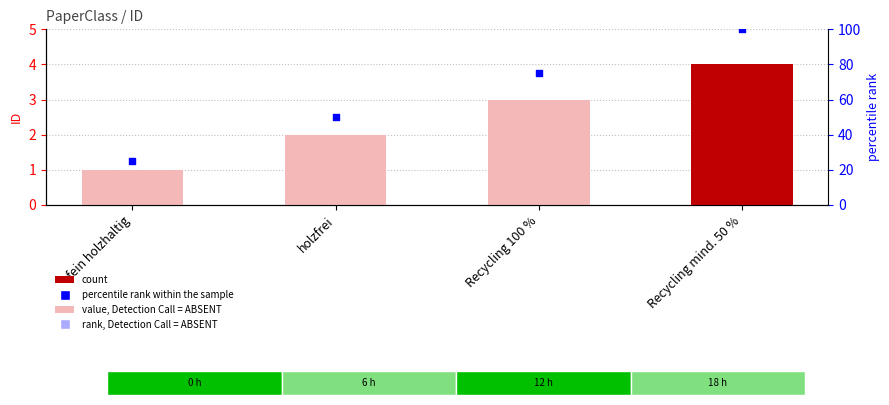

Which series has the largest Y range (max minus min)?

rank within sample